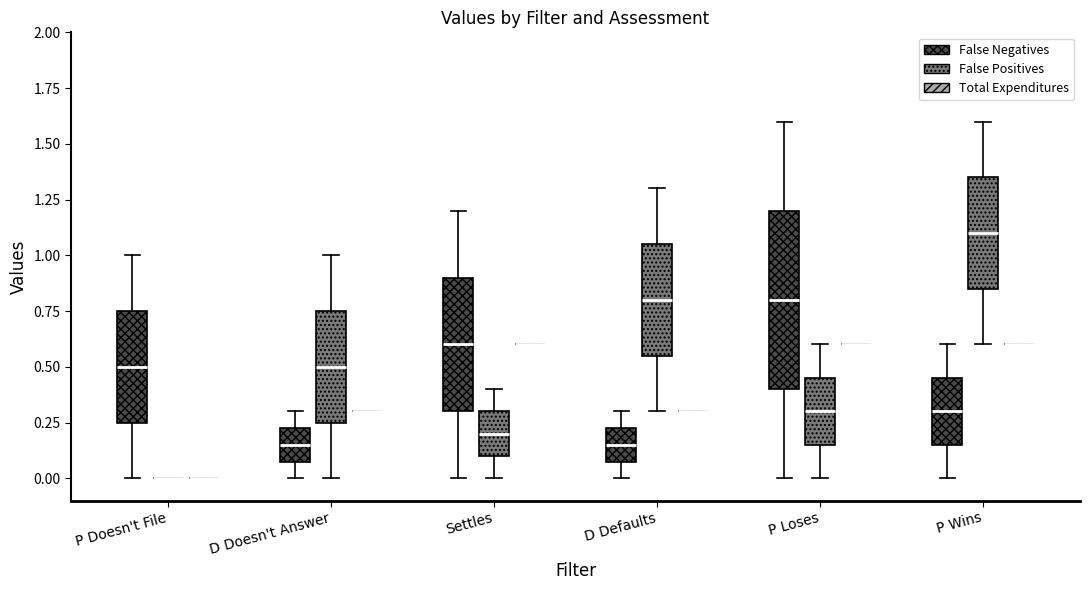

Which box is the tallest, from its lower edge to its upper edge?

P Loses (False Negatives)